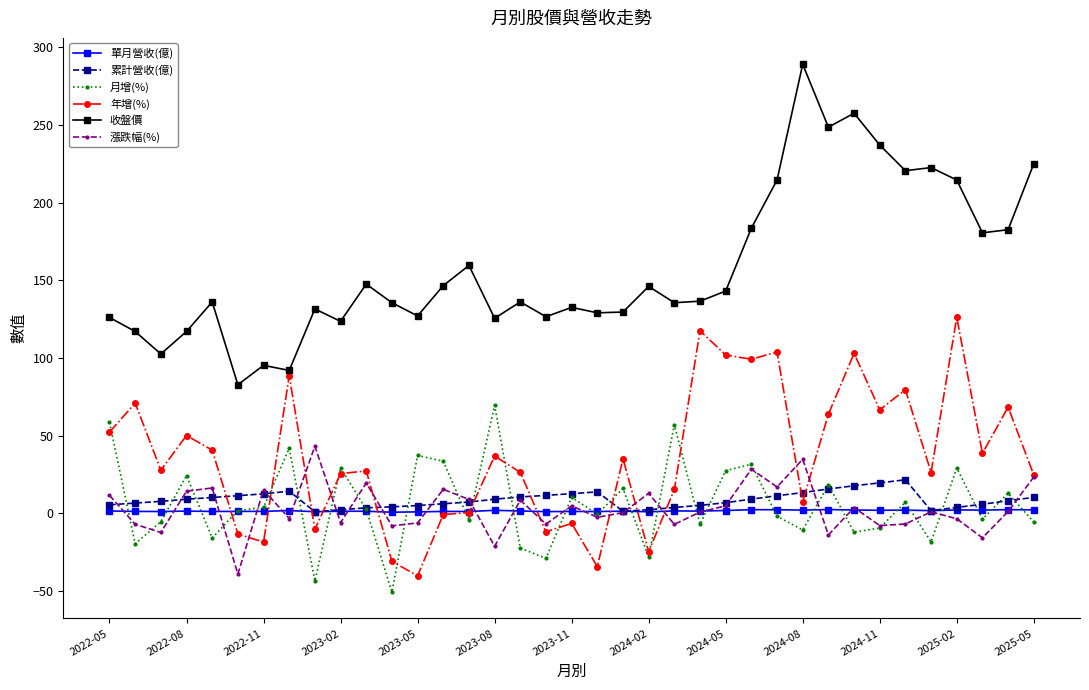

What is the value of the 收盤價 point at the 28th from the left?

289.0